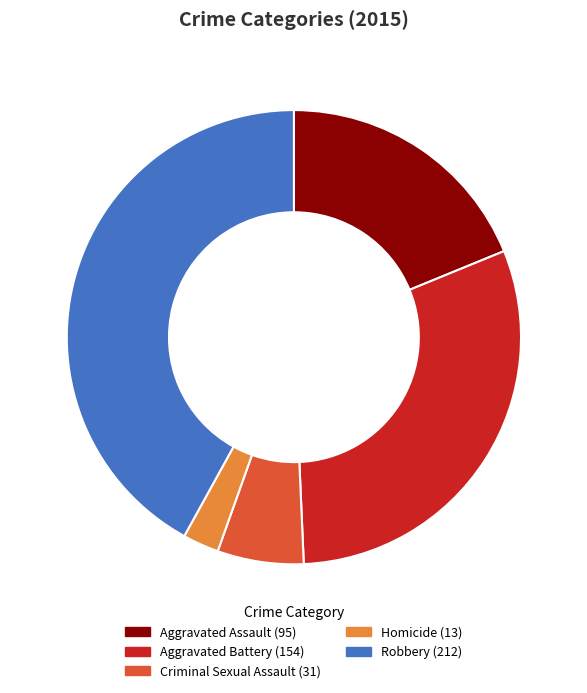

How many segments does this pie chart have?

5